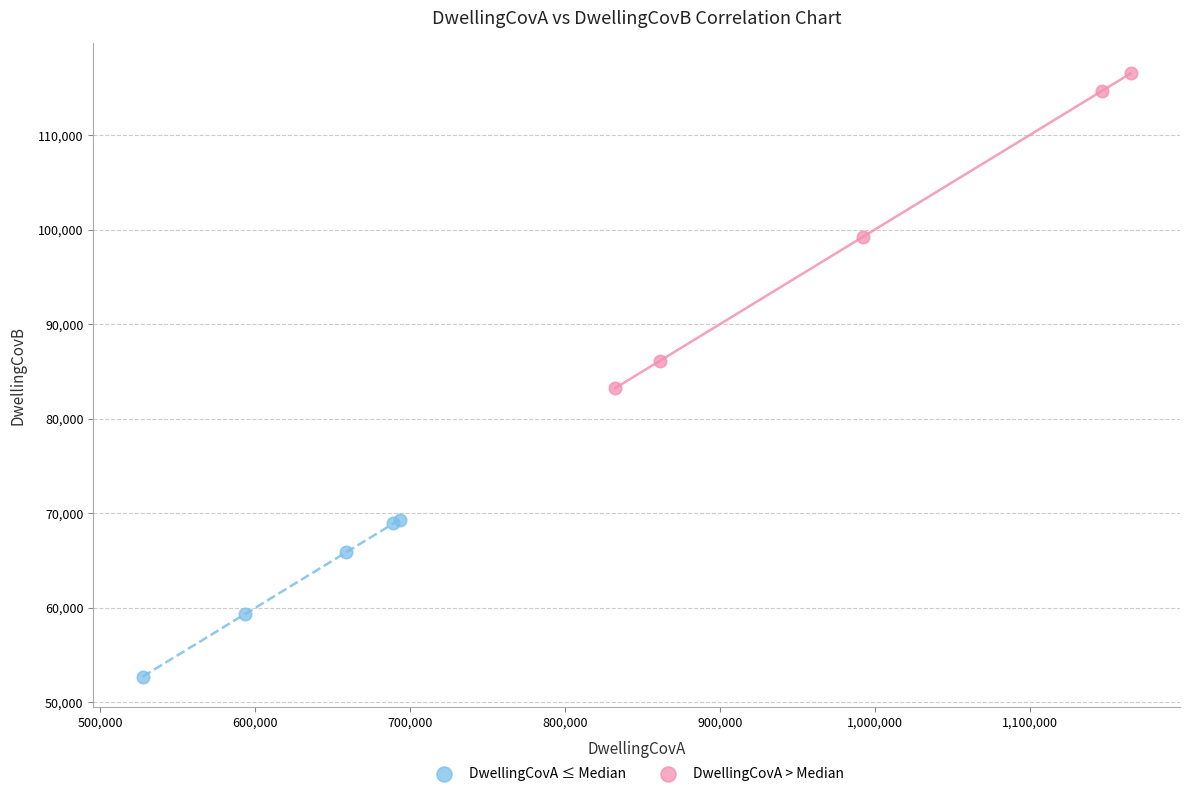

Which series reaches the minimum Y coordinate?

DwellingCovA ≤ Median